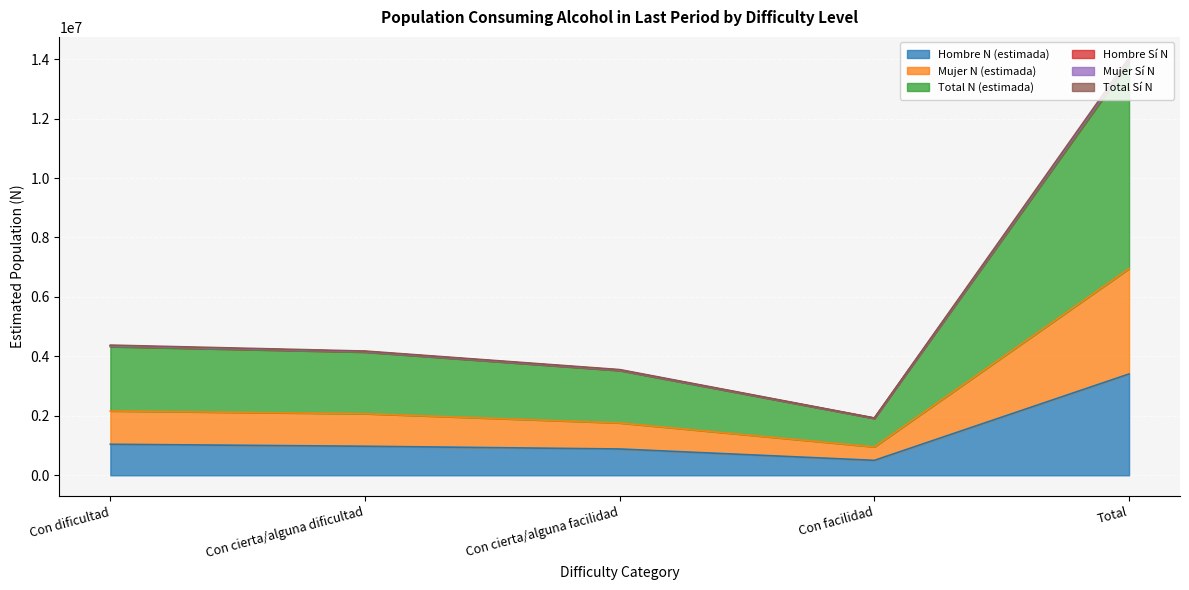

At how many categories does at least one series exceed 5244659?

1